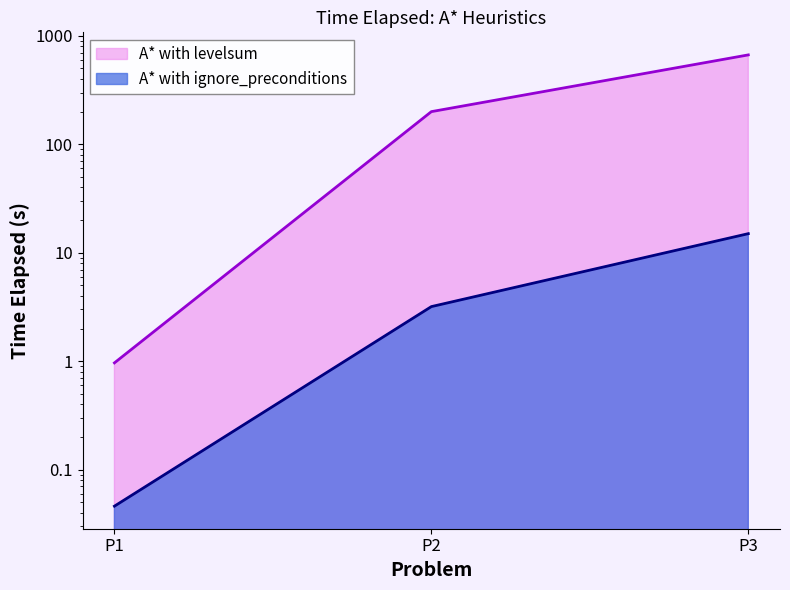

How many data points does each series have?

3